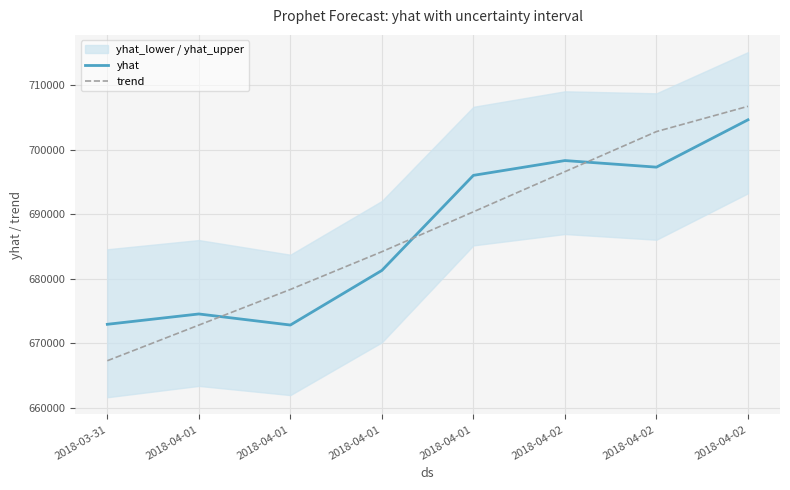

Is it true that yhat equals 696018.3 at 2018-04-01?

True